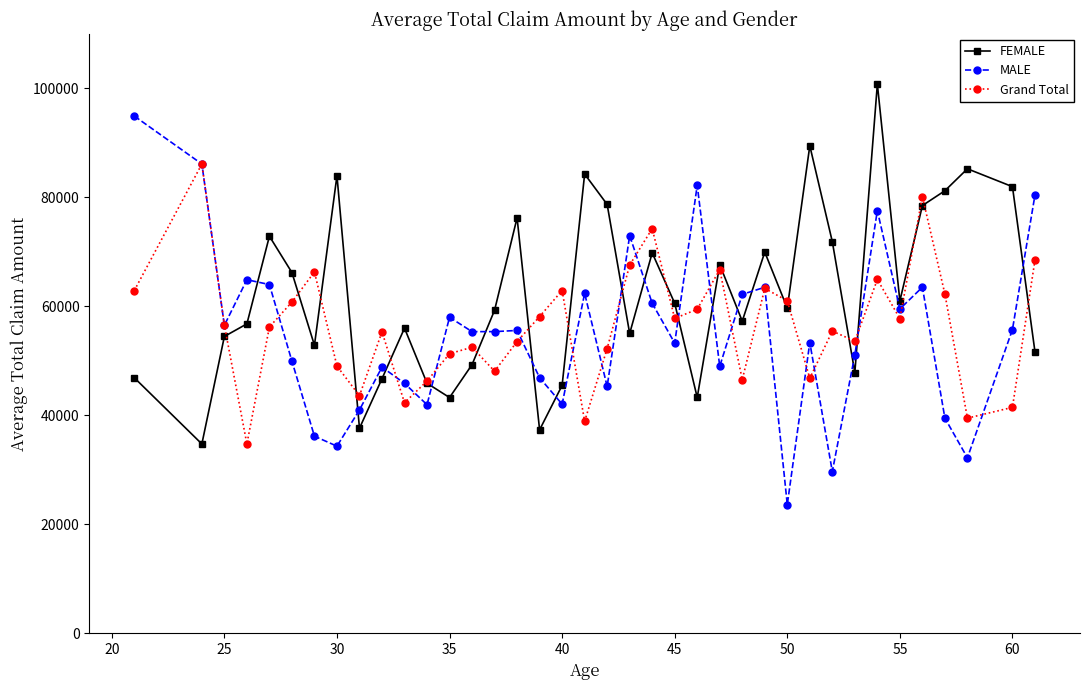

How many interior local valleys does the FEMALE series have?

11